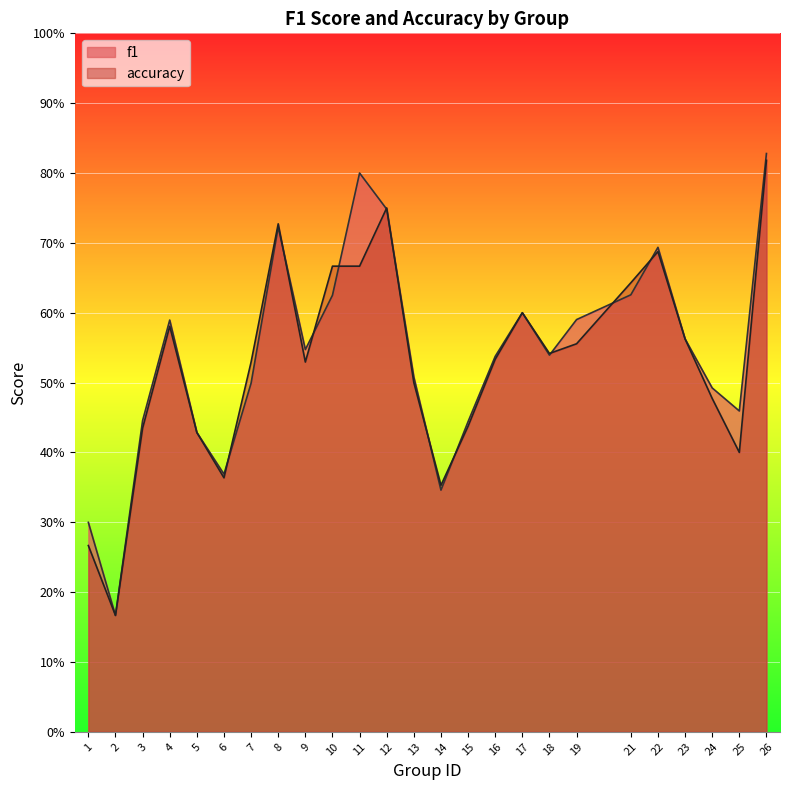

True or false: accuracy and f1 cross at least once.

True